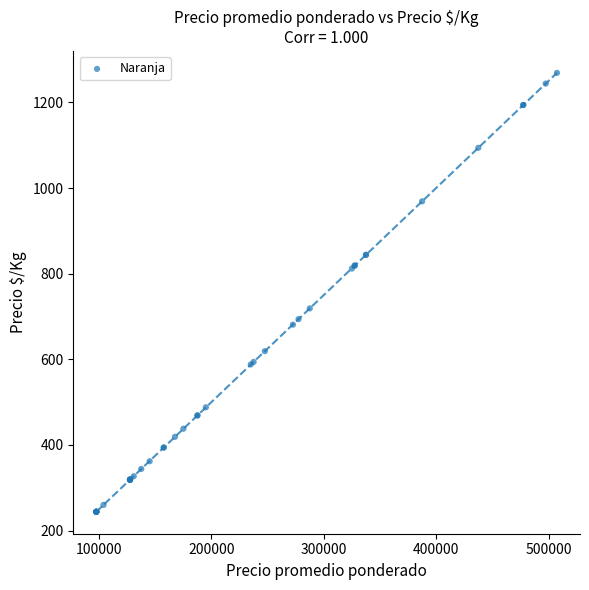

What Y value in the scatter plot is closest to 756?

719